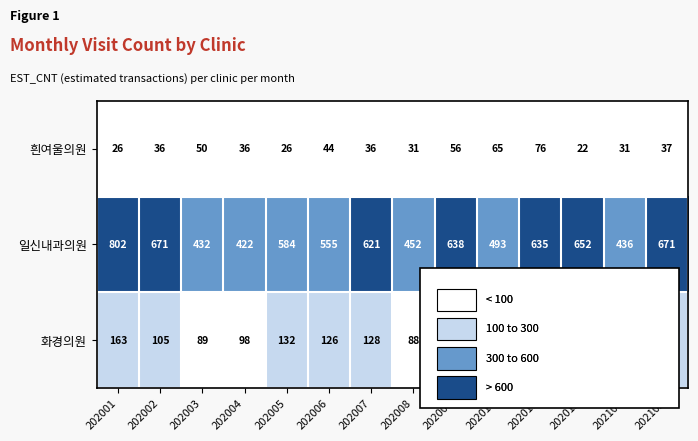

What is the approximate value of 화경의원 at 202001, to the nearest 5?

165